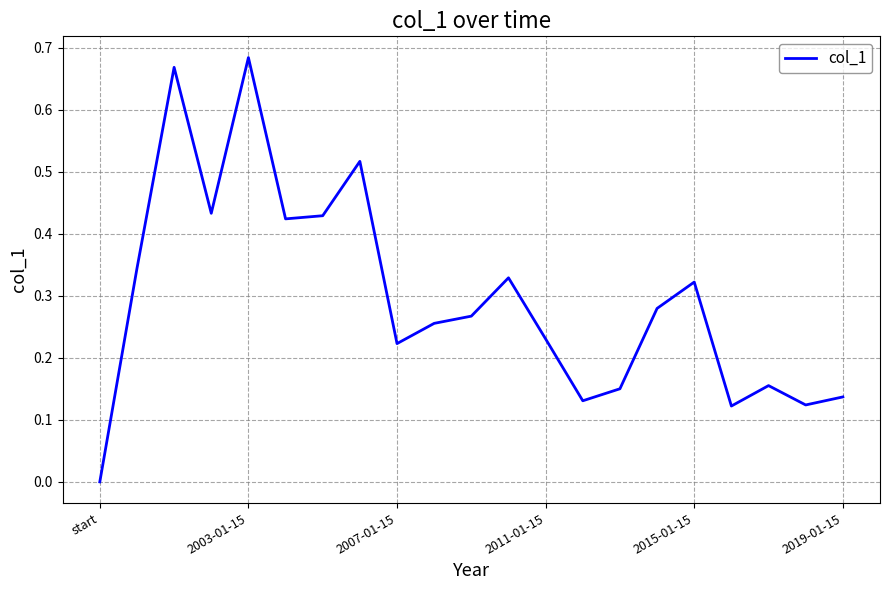

True or false: the data shows 0.5 at 2015-01-15.

False